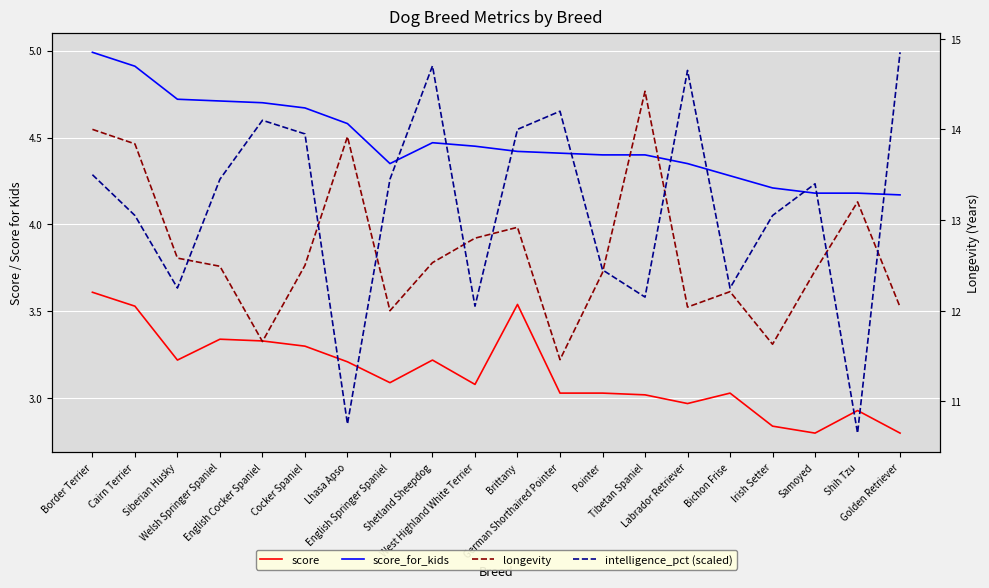

How many lines are shown in the chart?

4